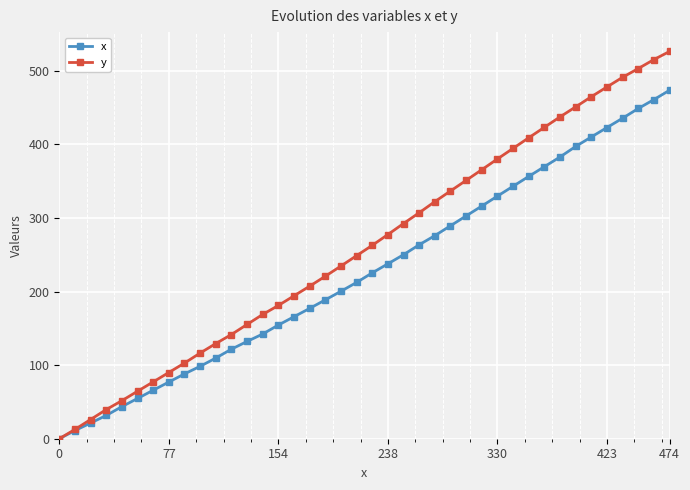

What is the greatest value displayed?

526.3